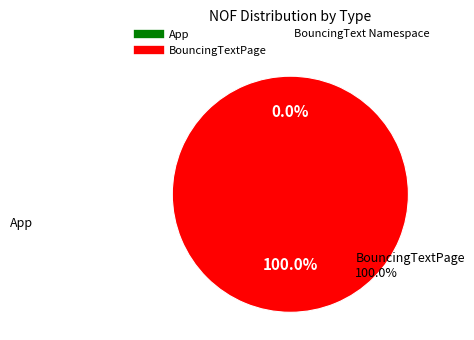

To the nearest percent, what is the combined percentage of BouncingTextPage and App?

100%